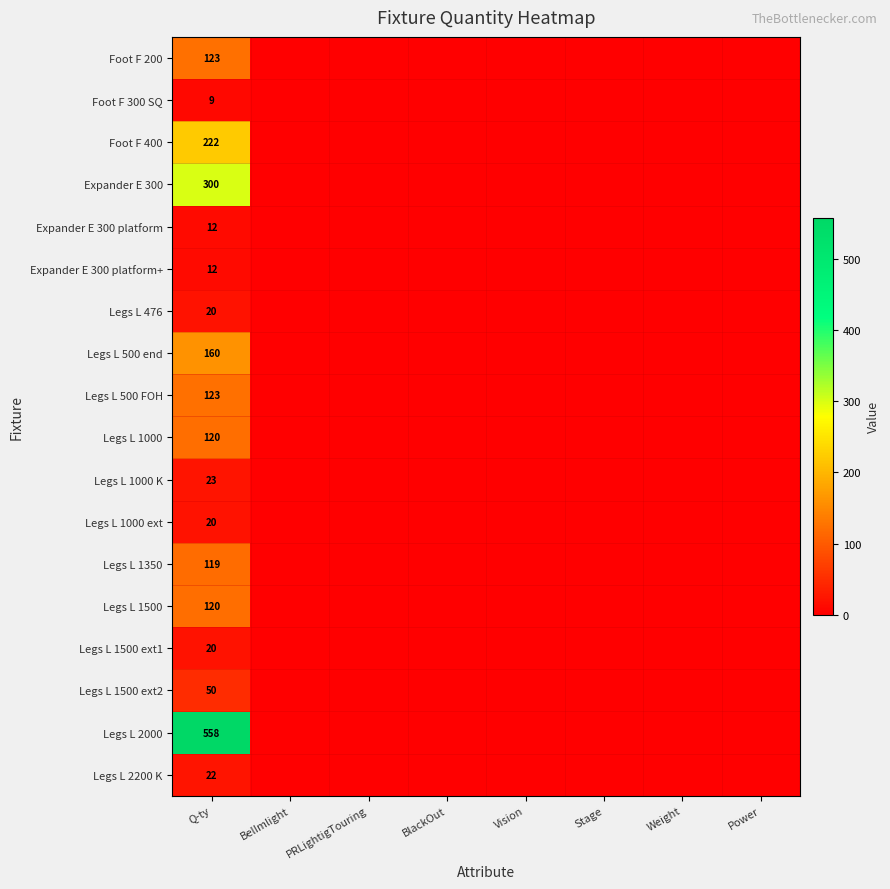

What is the greatest value displayed?

558